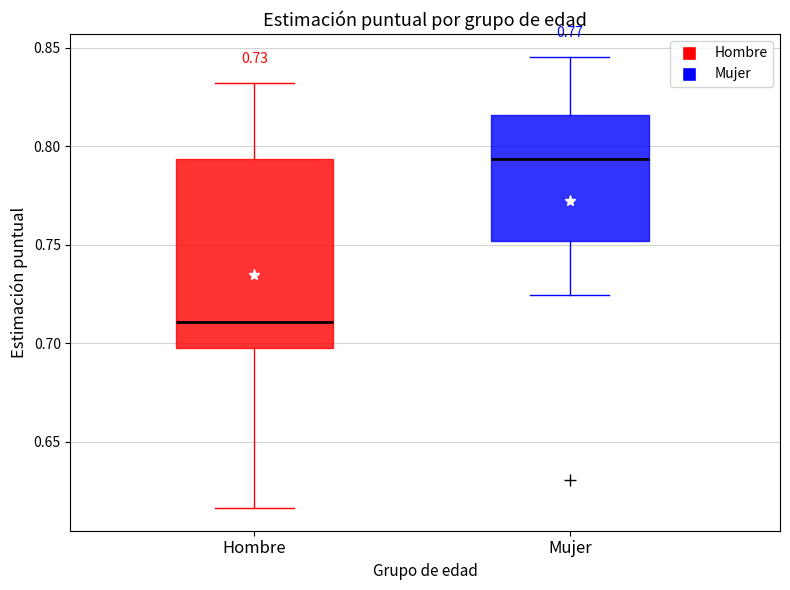

Which box's median line is the lowest?

Hombre